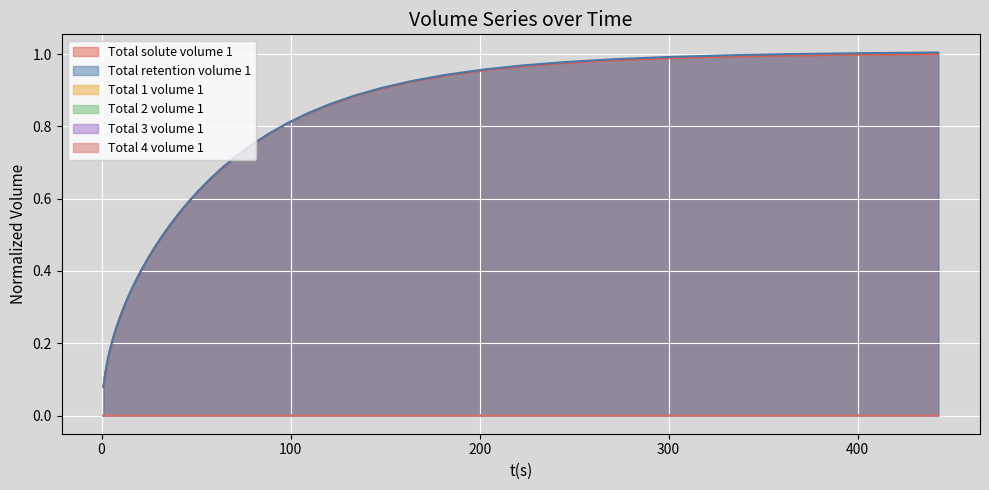

True or false: Total 1 volume 1 and Total retention volume 1 intersect in this chart.

False